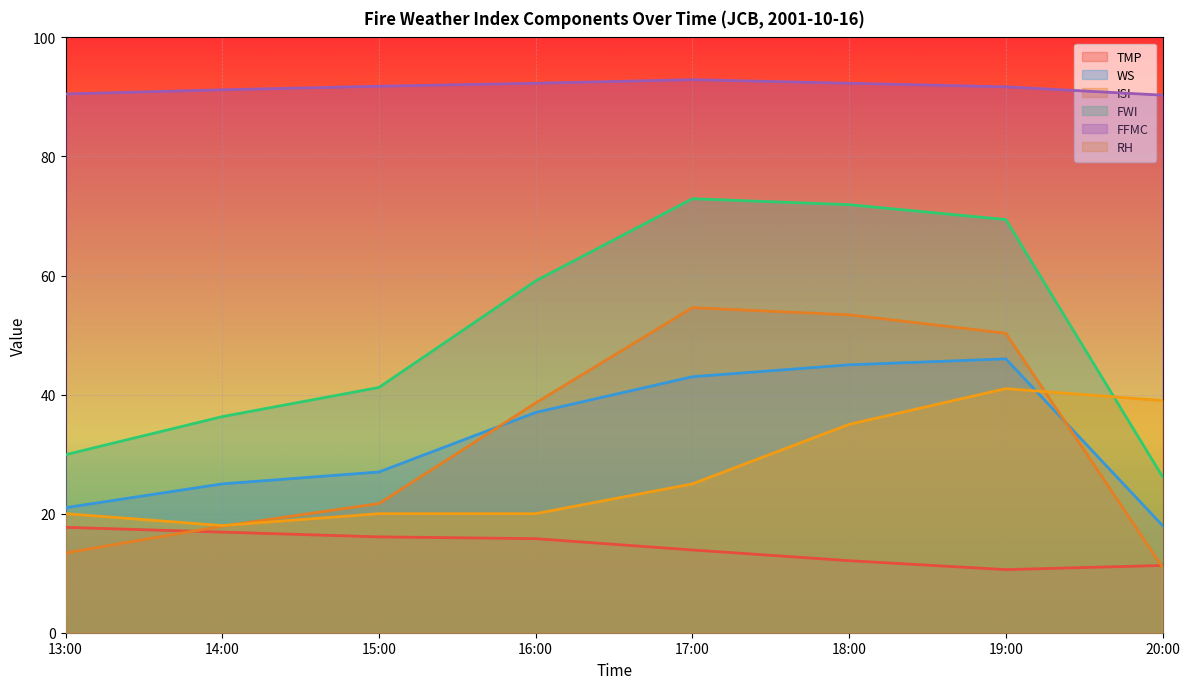

True or false: FFMC and TMP intersect in this chart.

False